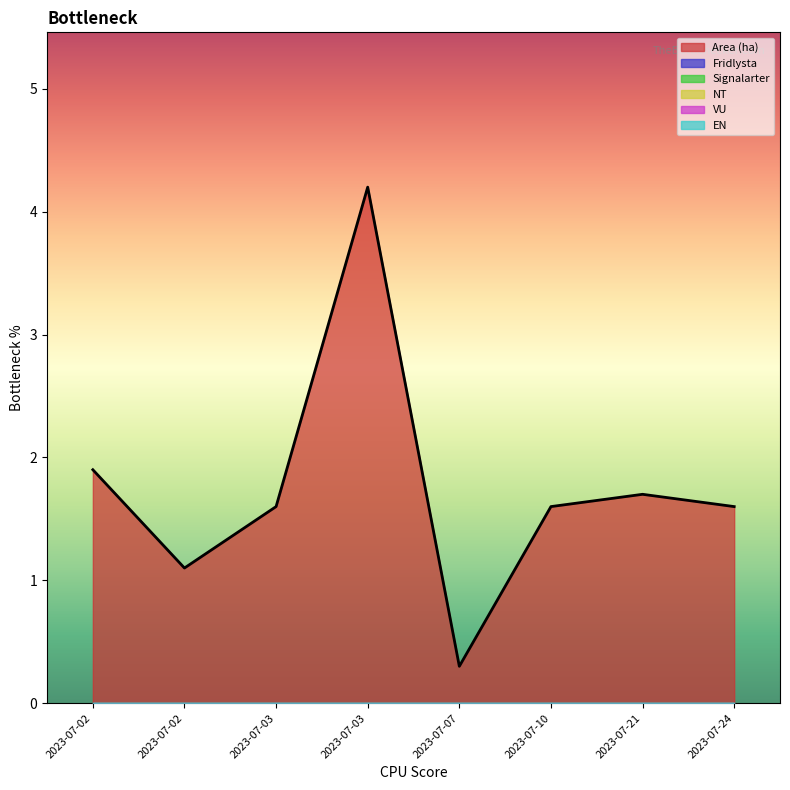

List the series in order of their peak value, lowest first.

Fridlysta, Signalarter, NT, VU, EN, Area (ha)